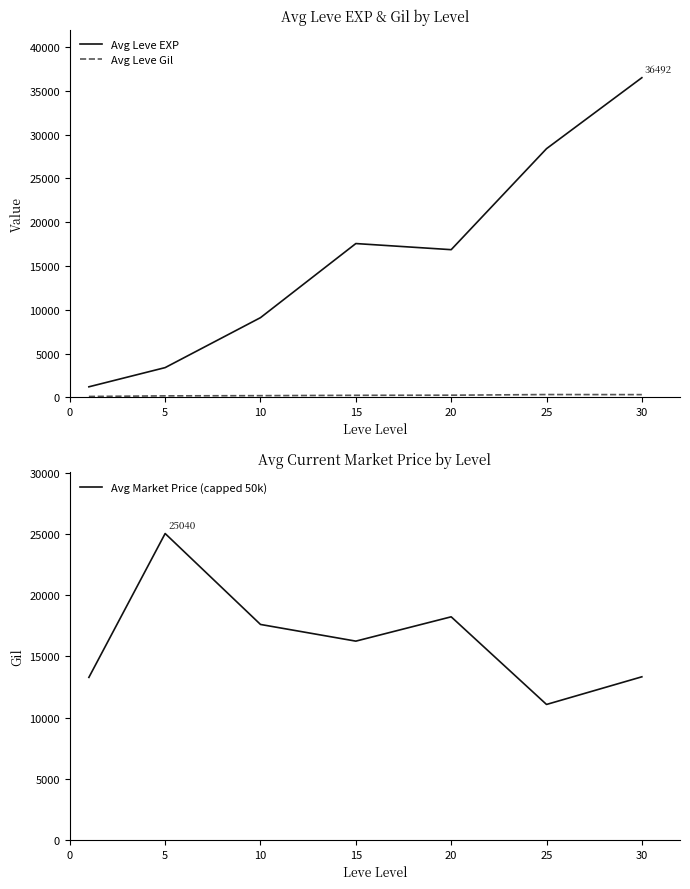

How many values in the Avg Leve EXP series exceed 16865?

3